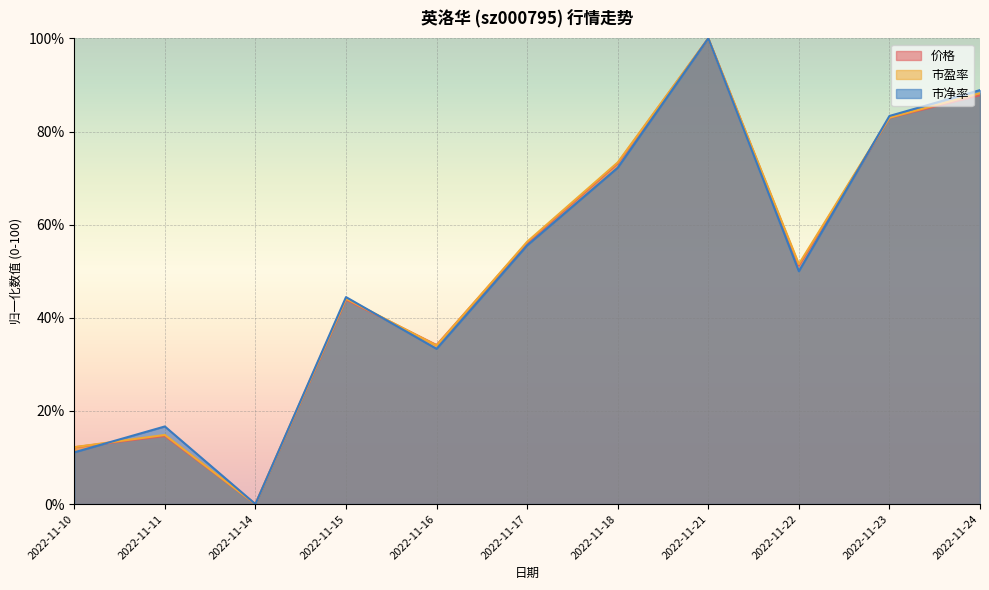

Where is 价格 nearest to the value 50?

2022-11-22